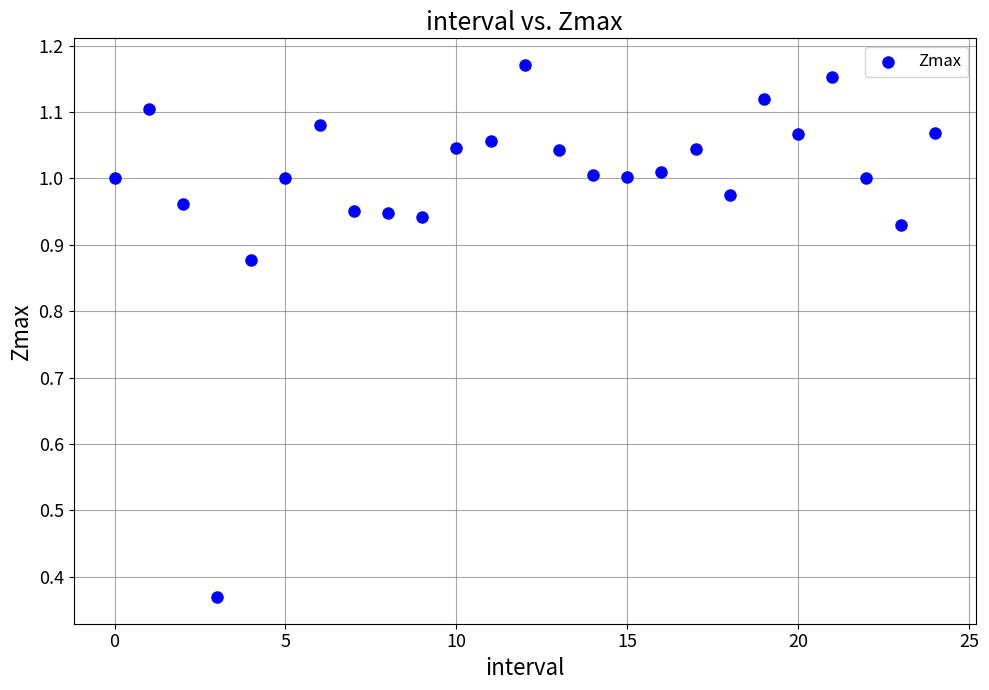

What is the range of Y values (max minus min)?

0.8